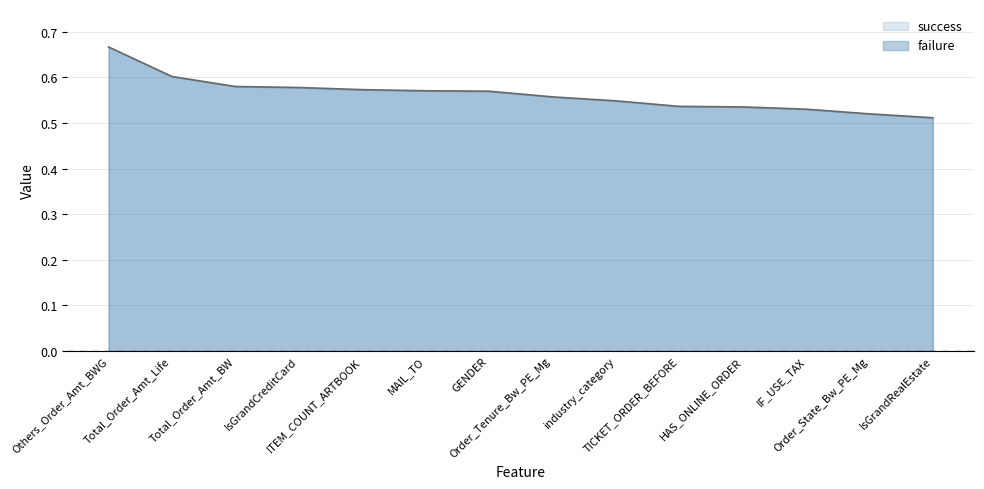

At which label is the value closest to 0?

IsGrandRealEstate